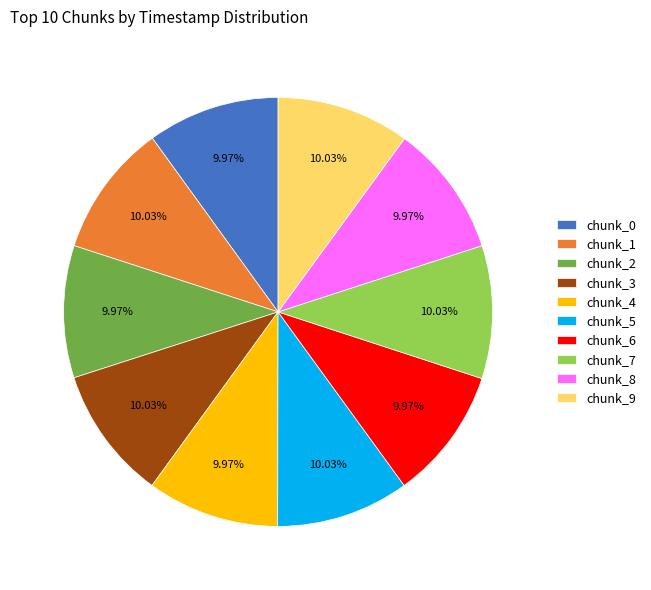

True or false: chunk_5 accounts for 10% of the total.

True